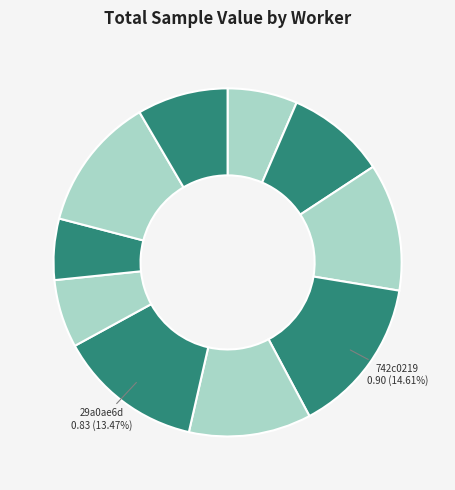

Which slice is the smallest?

00de940f0b5cfc82cca4791199e3bfb3